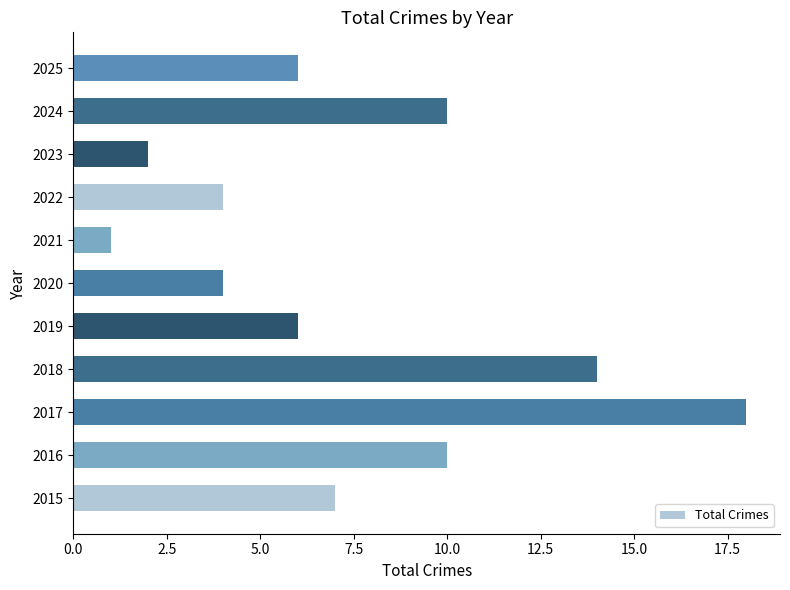

What is the sum of all values?

82